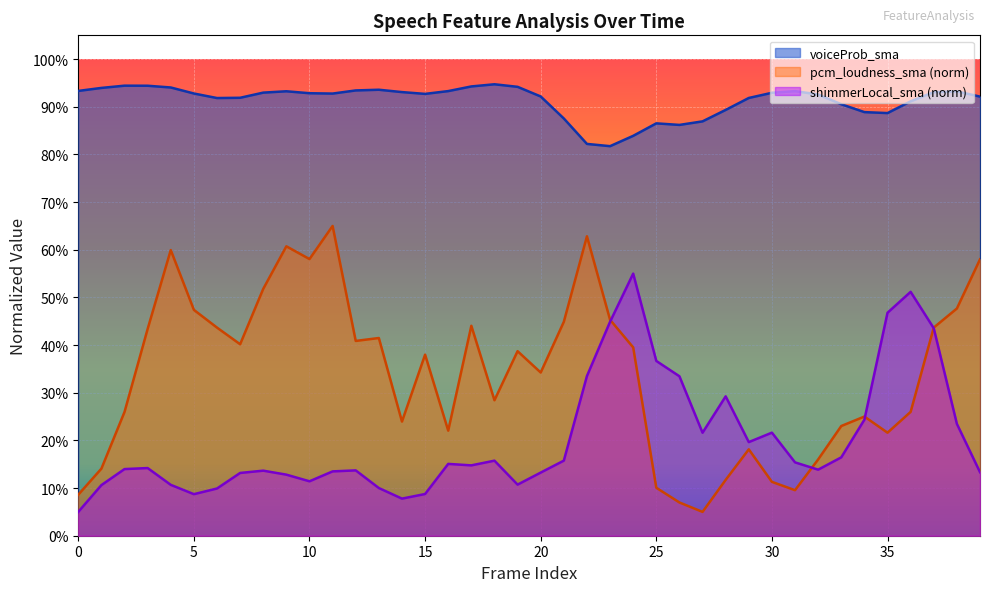

The voiceProb_sma series shows 0.9 at 1. True or false?

True